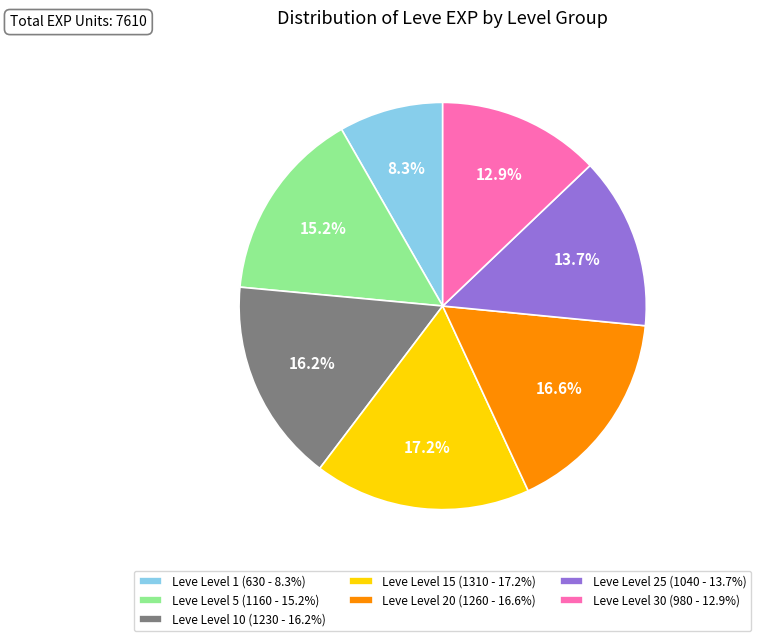

Which category has the biggest portion of the pie?

Leve Level 15 (1310 - 17.2%)